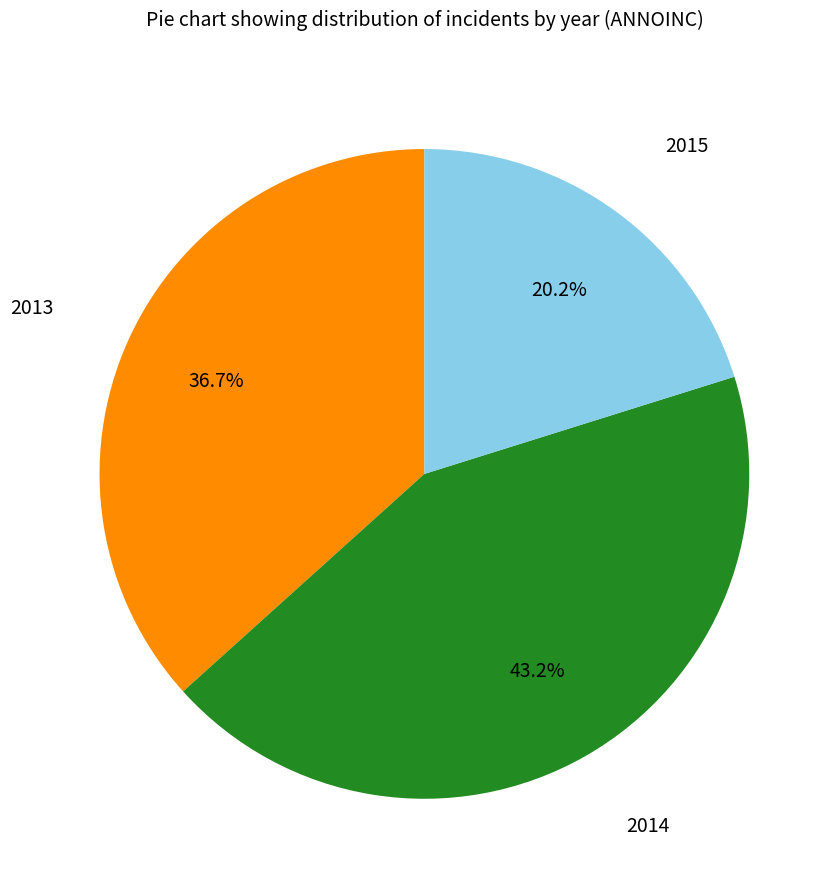

How many slices are in this pie chart?

3